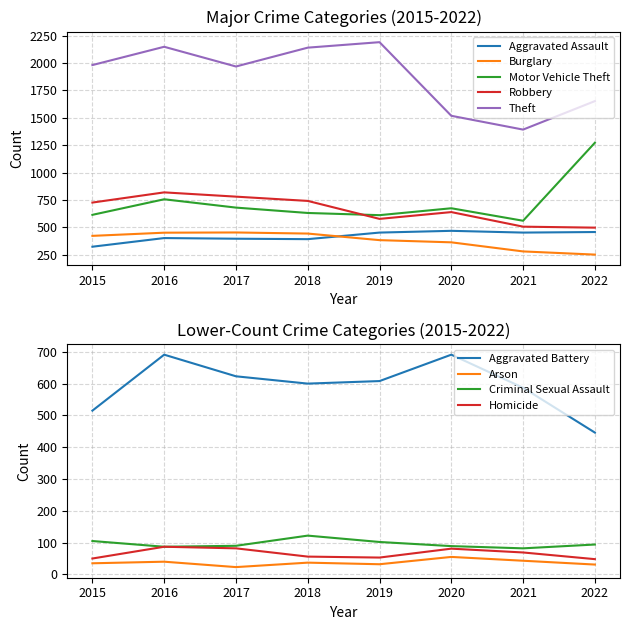

What is the approximate value of Robbery at 2020, to the nearest 10?

640